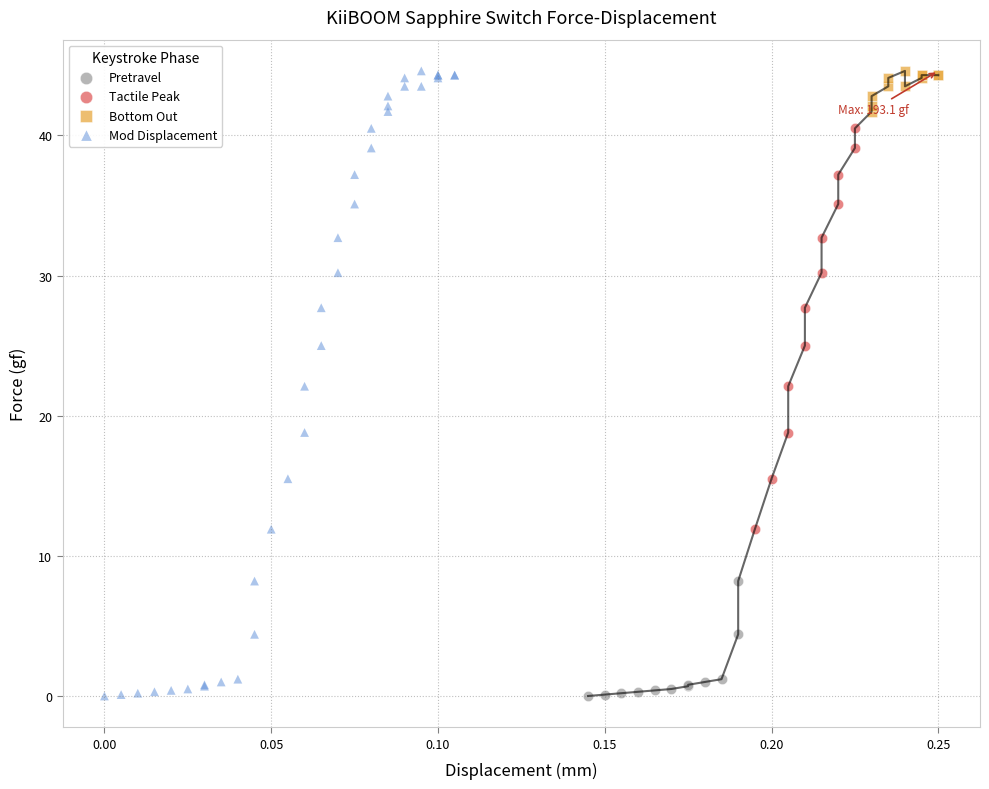

Which series has the widest spread of Y values?

Mod Displacement